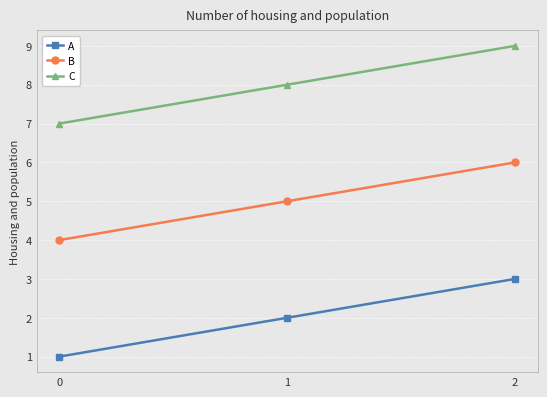

What are all the series names shown in the legend?

A, B, C